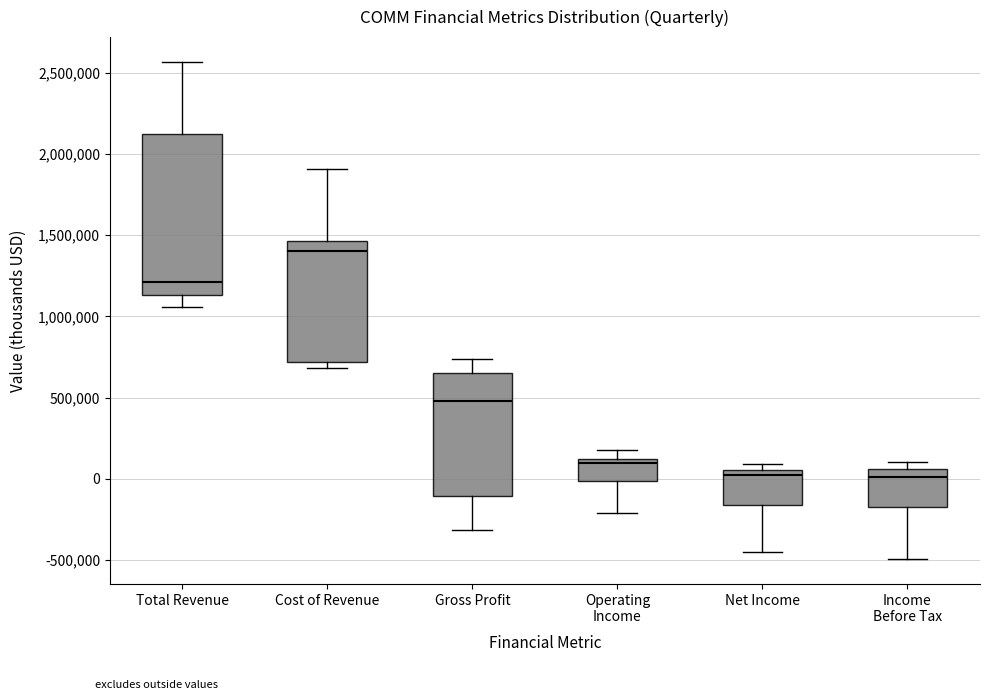

Where does the median line of the box for Net Income sit on the y-axis? The values are not printed on the chart, so give them approximately, as read against the axis.

0